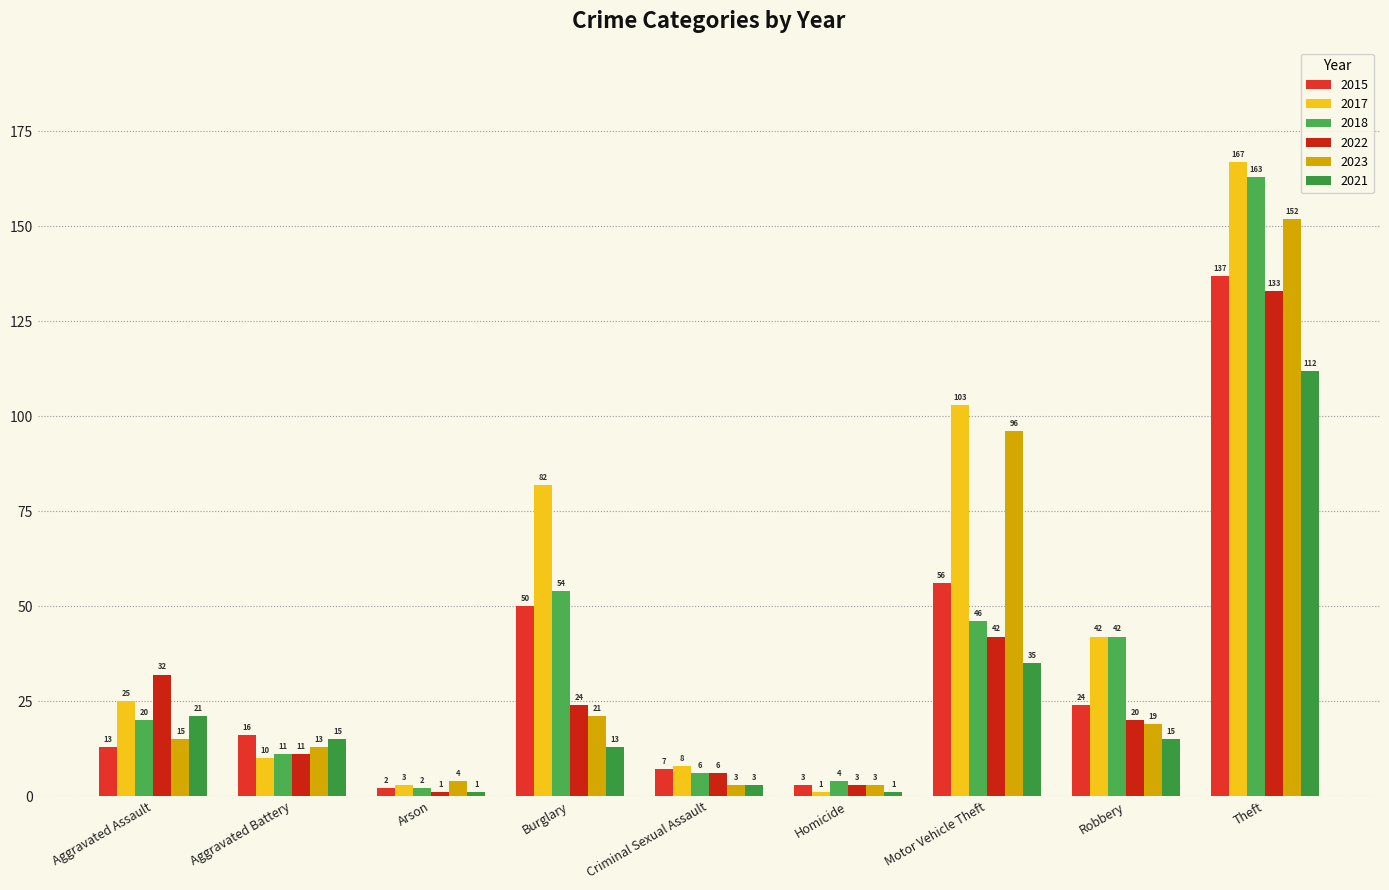

At how many categories does at least one series exceed 99?

2